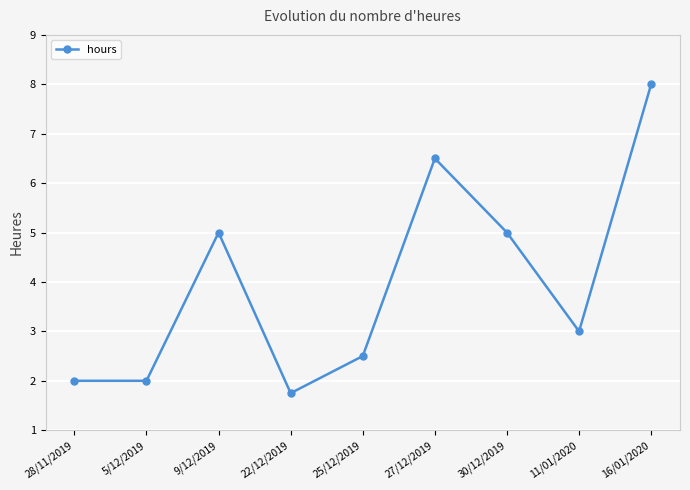

At which category does the data reach its first local peak?

9/12/2019